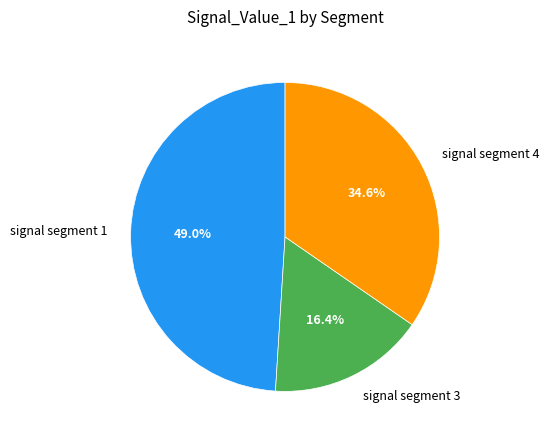

Between signal segment 3 and signal segment 1, which is larger?

signal segment 1